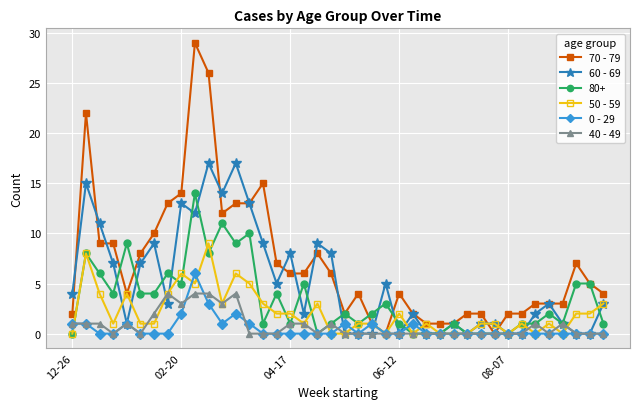

Which series has the widest spread of values?

70 - 79